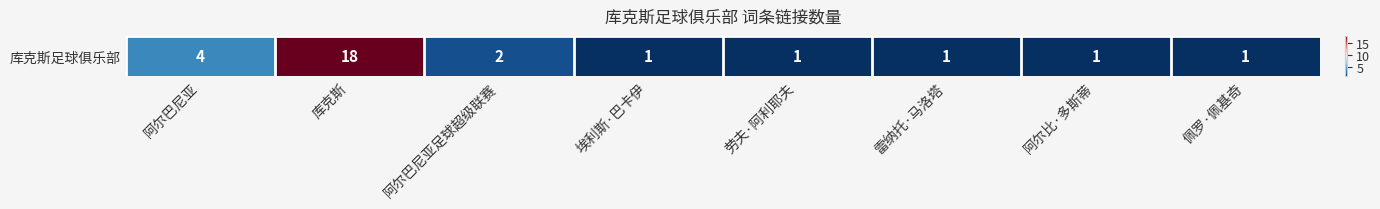

List the labels in order of value, largest first.

库克斯, 阿尔巴尼亚, 阿尔巴尼亚足球超级联赛, 埃利斯·巴卡伊, 劳夫·阿利耶夫, 雷纳托·马洛塔, 阿尔比·多斯蒂, 佩罗·佩基奇